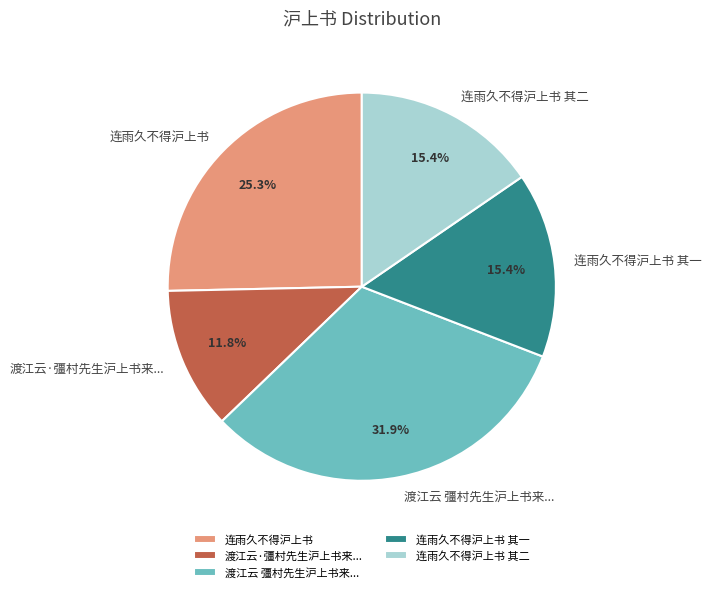

To the nearest percent, what portion does 连雨久不得沪上书 其一 represent?

15%